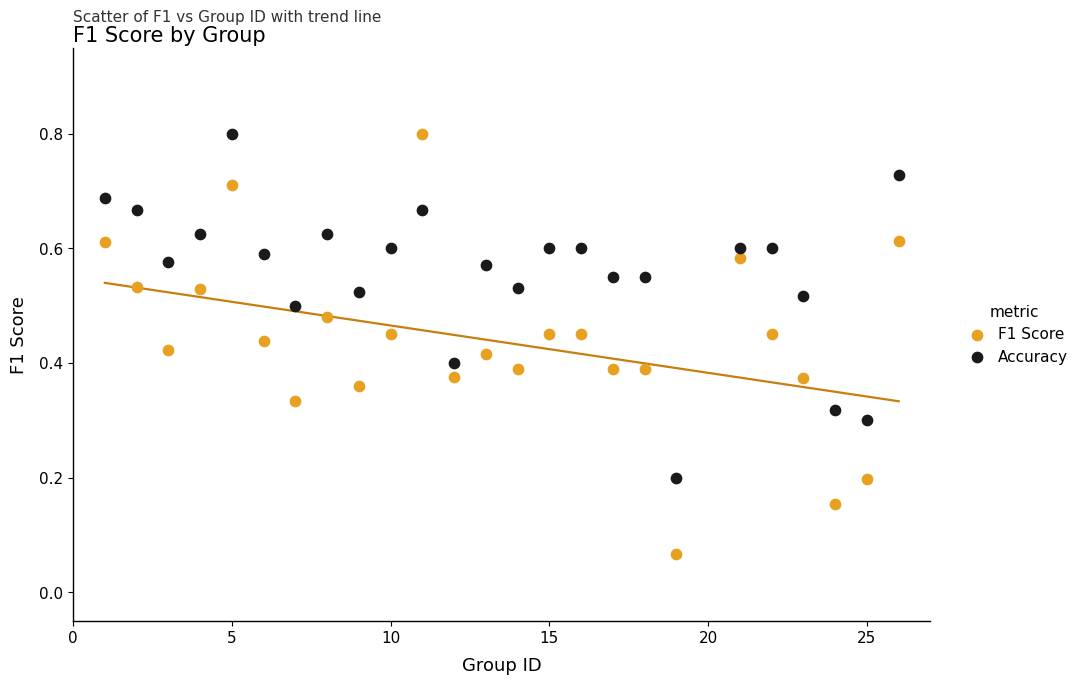

Across all data points, what is the range of X values (max minus min)?

25.0